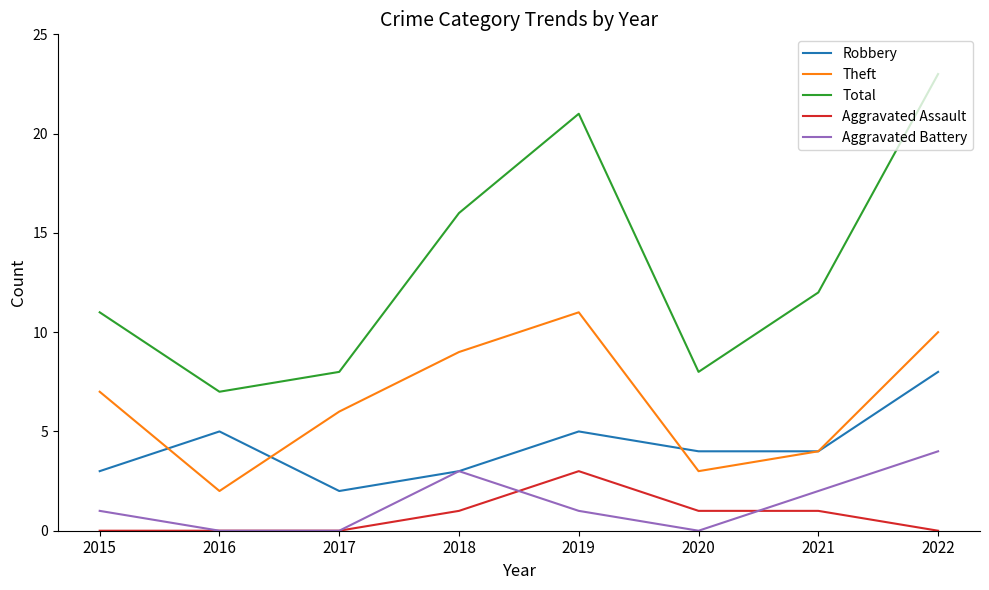

The Theft series shows 10 at 2022. True or false?

True